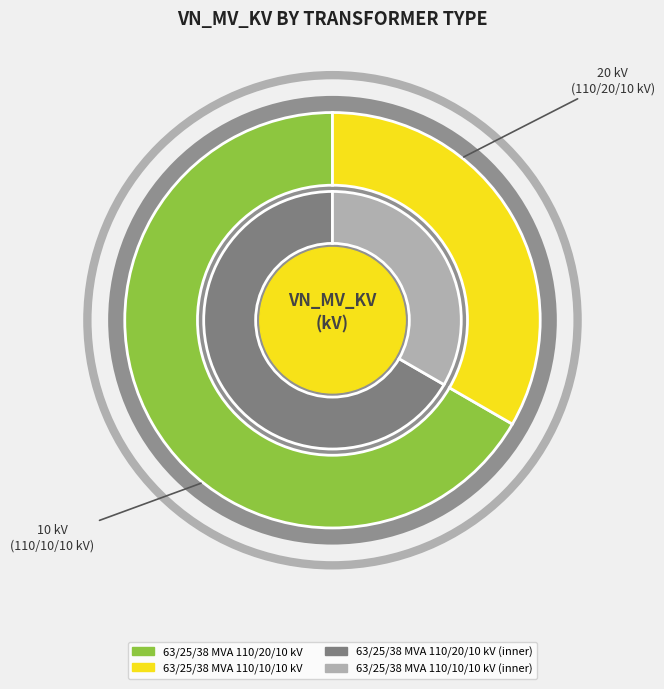

Which slice is the smallest?

63/25/38 MVA 110/10/10 kV